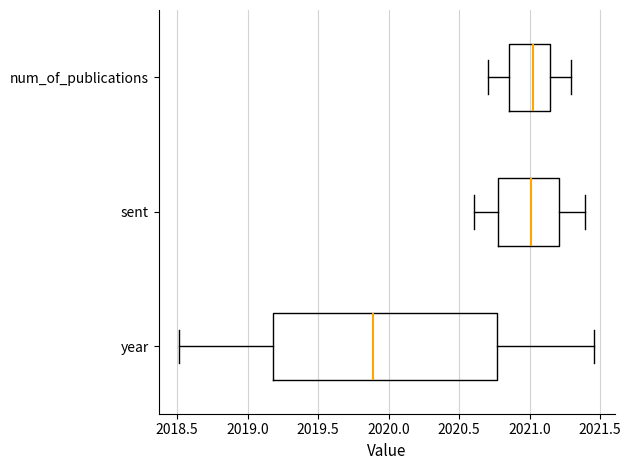

Which box's median line is the furthest to the left?

year